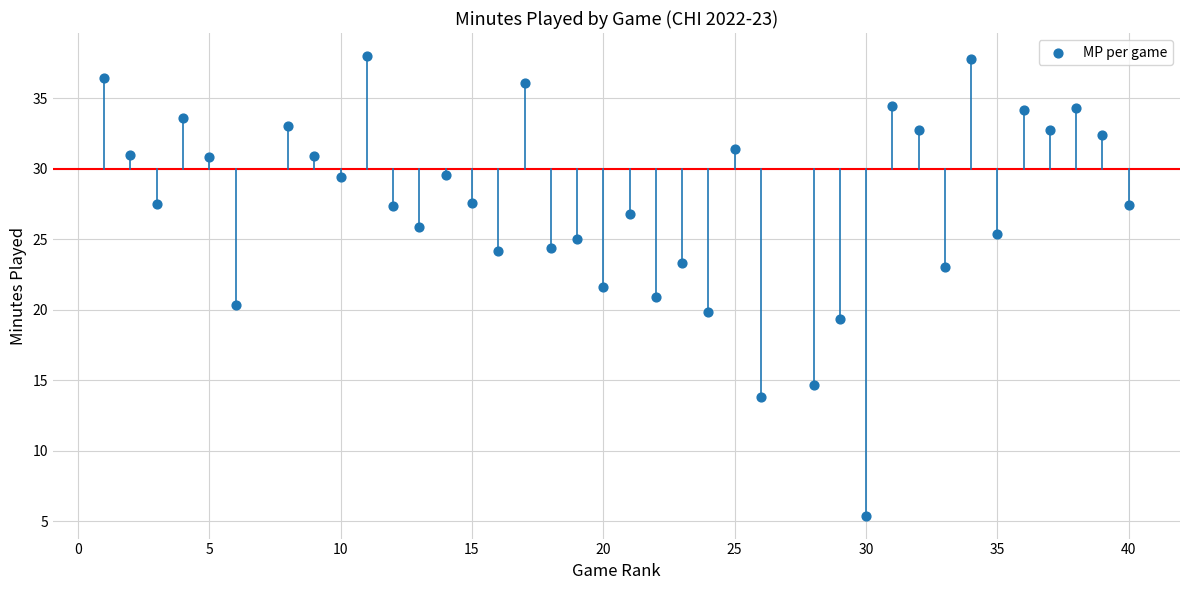

What is the range of Y values (max minus min)?

32.6